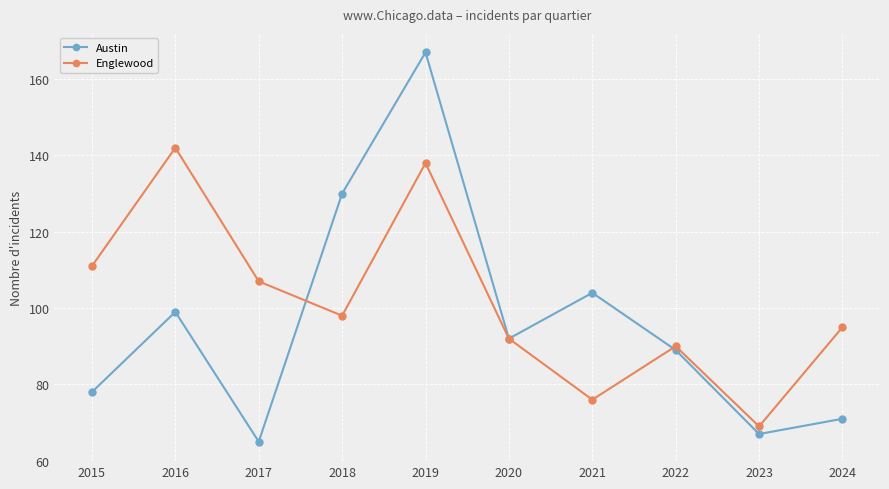

Reading right to left, transcribe all the data shown in this chart.

Austin: 2024=71	2023=67	2022=89	2021=104	2020=92	2019=167	2018=130	2017=65	2016=99	2015=78
Englewood: 2024=95	2023=69	2022=90	2021=76	2020=92	2019=138	2018=98	2017=107	2016=142	2015=111